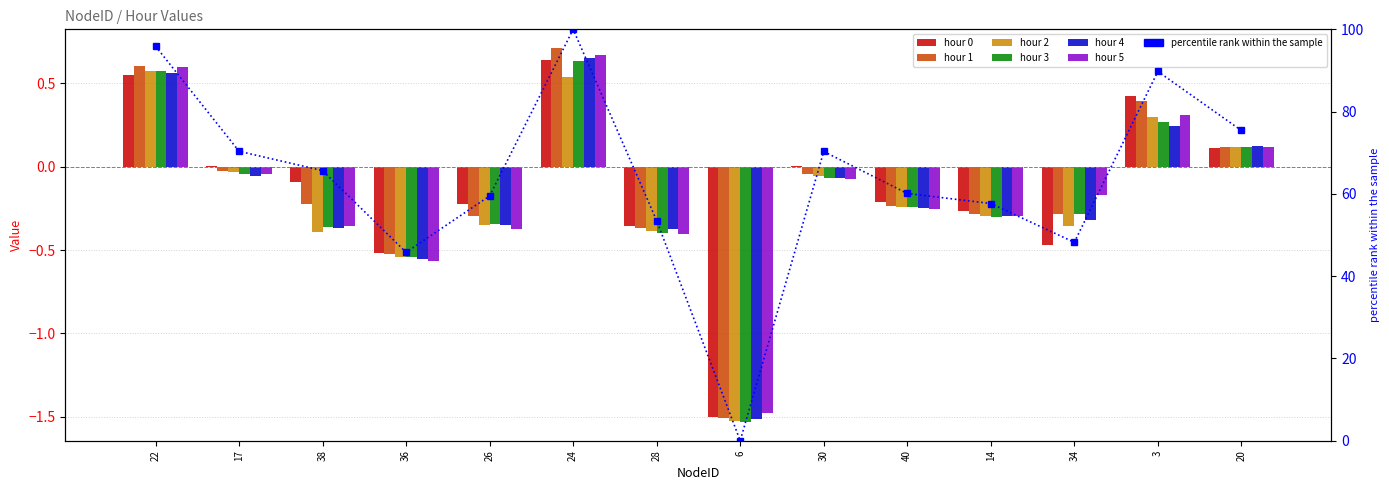

Rank the series by their maximum value, from highest to lowest.

1, 5, 4, 0, 3, 2